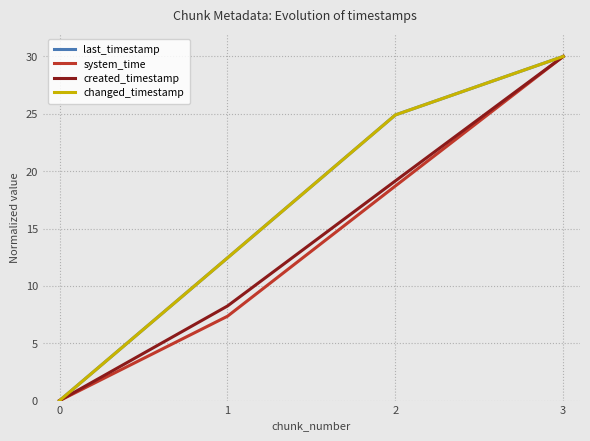

Is it true that changed_timestamp equals 4.8 at 1?

False